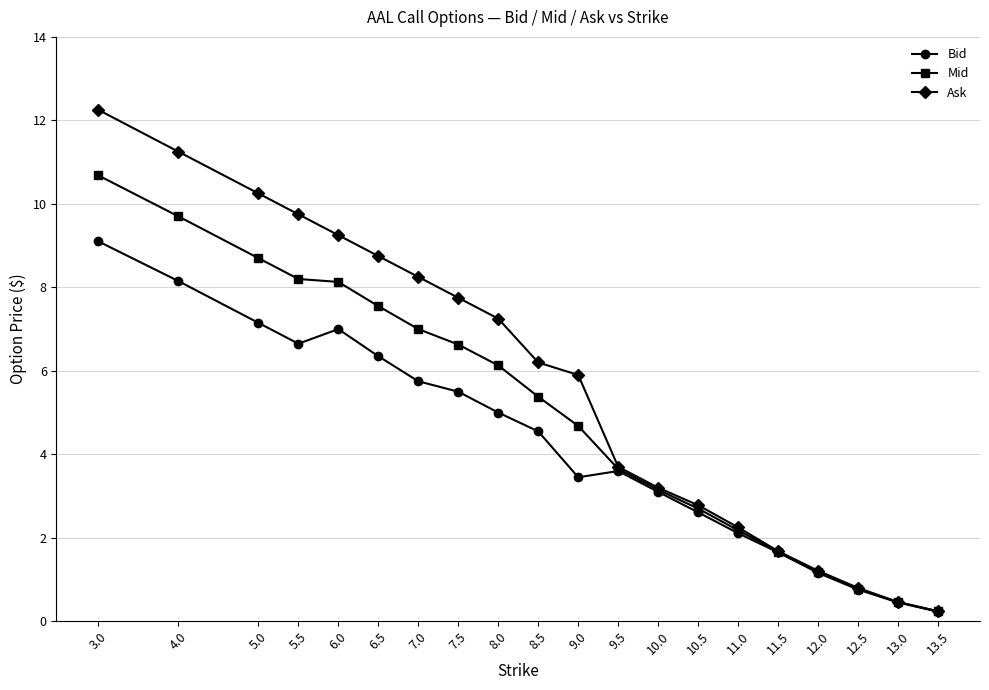

What is the label of the 10th point from the right?

9.0